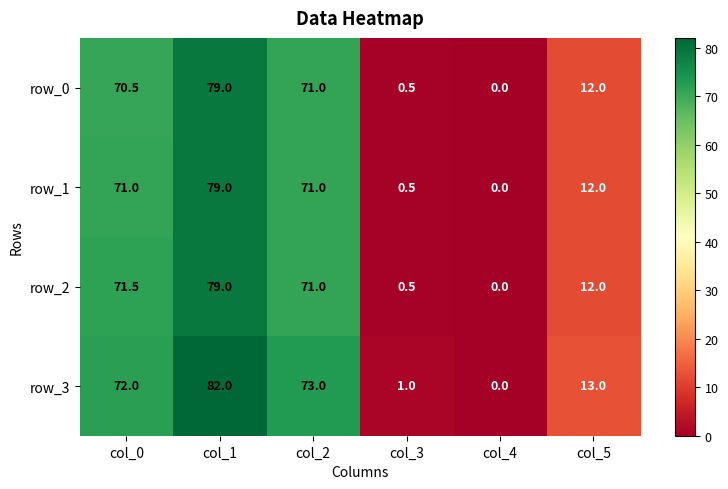

List the labels in order of row_0 value, largest first.

col_1, col_2, col_0, col_5, col_3, col_4